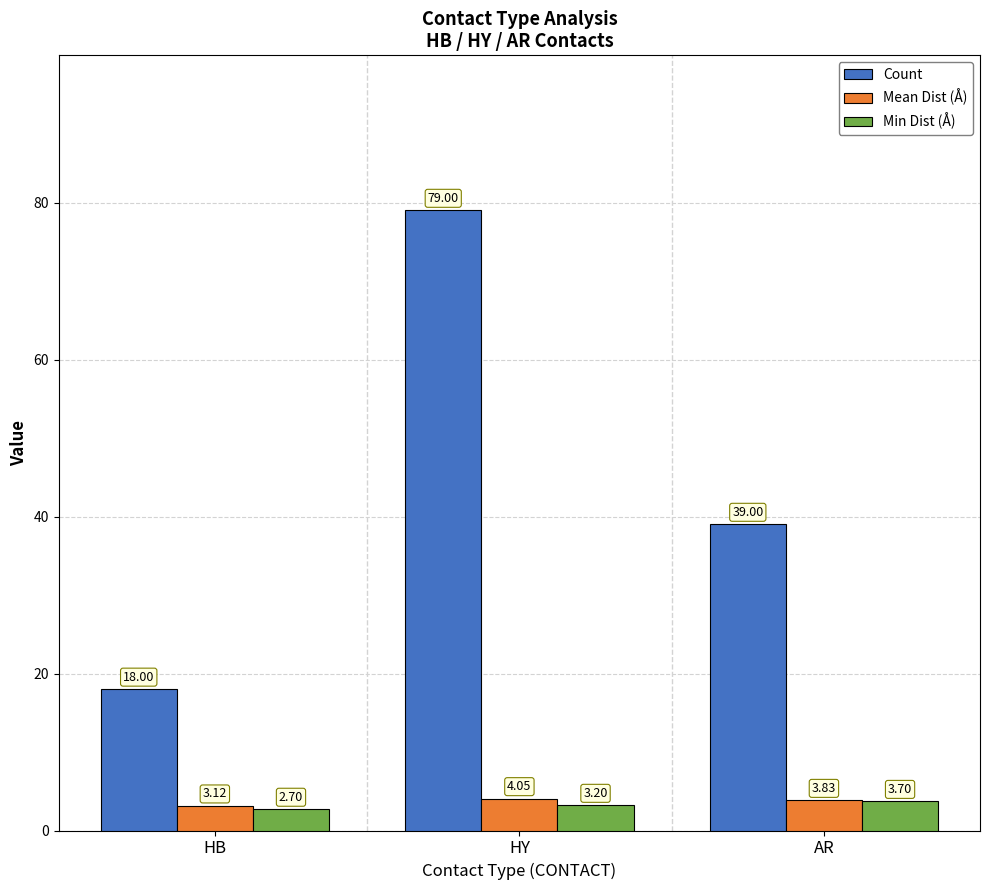

Which series has the widest spread of values?

Count